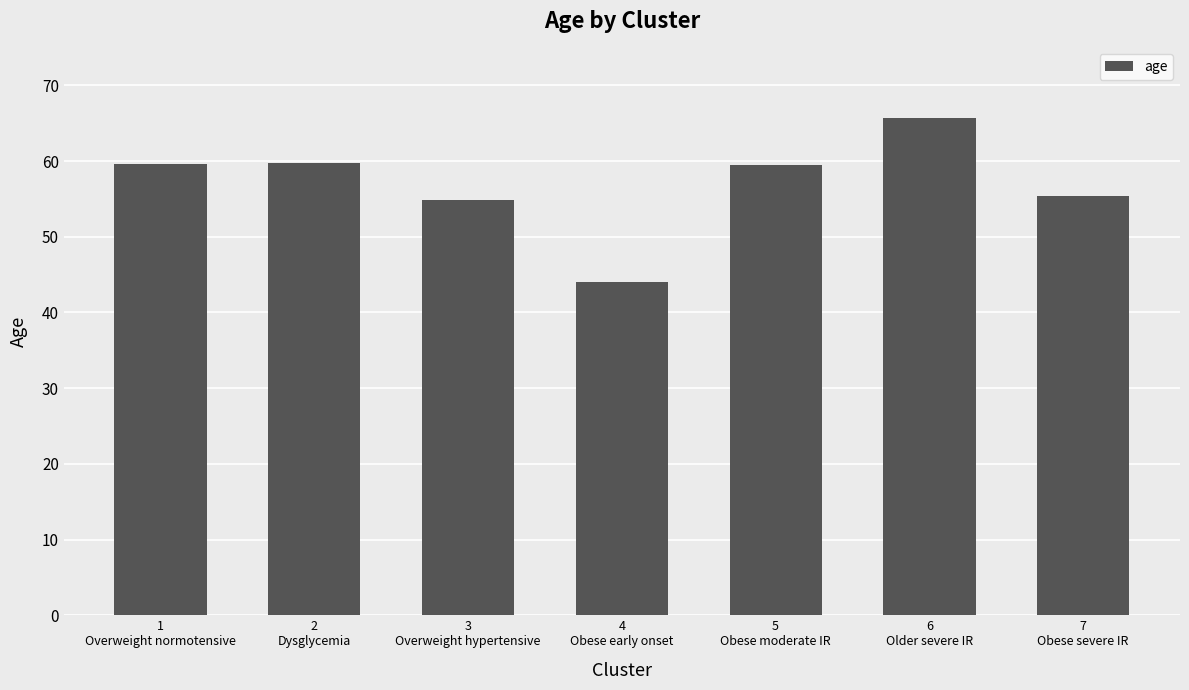

Which category has the highest value across all series?

6
Older severe IR